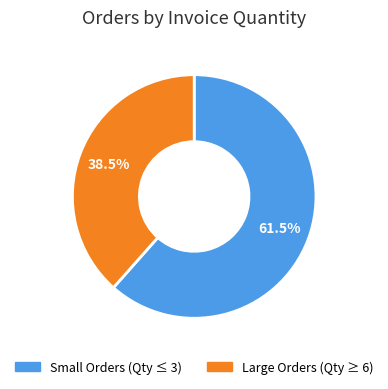

Is there a majority slice in this chart?

Yes